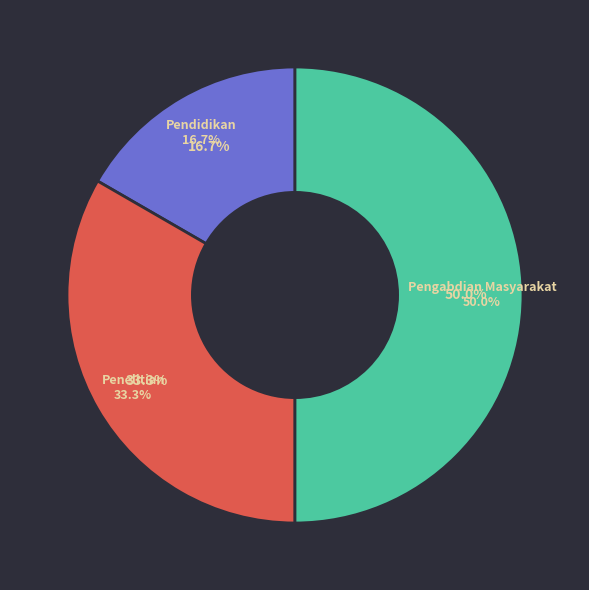

To the nearest percent, what is the difference between the largest and smallest slice percentages?

33%